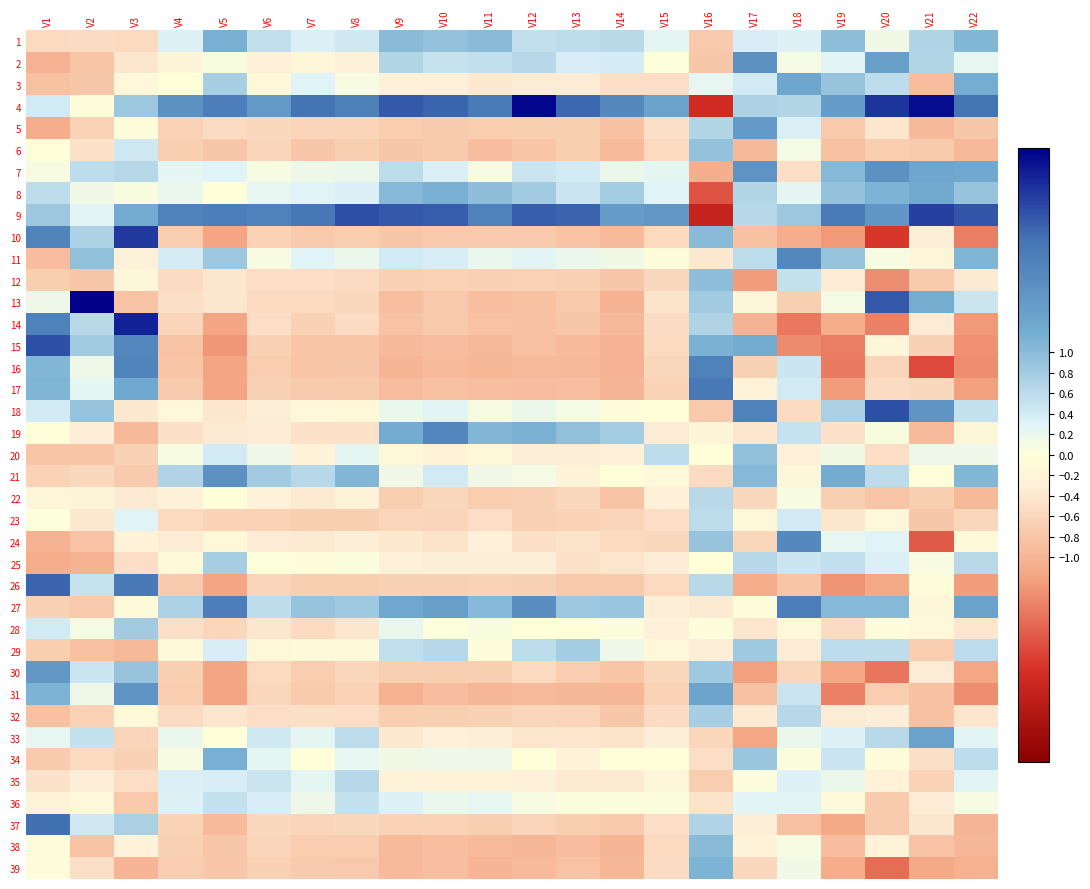

Reading right to left, extract all data points from this chart.

1: V22=1.1	V21=0.7	V20=0.1	V19=1.0	V18=0.3	V17=0.4	V16=-0.8	V15=0.2	V14=0.6	V13=0.6	V12=0.5	V11=1.0	V10=0.9	V9=1.0	V8=0.4	V7=0.3	V6=0.6	V5=1.2	V4=0.3	V3=-0.6	V2=-0.5	V1=-0.5
2: V22=0.2	V21=0.7	V20=1.4	V19=0.3	V18=0.1	V17=1.6	V16=-0.8	V15=0.0	V14=0.4	V13=0.4	V12=0.6	V11=0.6	V10=0.5	V9=0.7	V8=-0.3	V7=-0.2	V6=-0.3	V5=0.1	V4=-0.2	V3=-0.4	V2=-0.8	V1=-1.0
3: V22=1.2	V21=-0.9	V20=0.6	V19=0.9	V18=1.3	V17=0.4	V16=0.2	V15=-0.5	V14=-0.5	V13=-0.3	V12=-0.3	V11=-0.4	V10=-0.3	V9=-0.3	V8=0.1	V7=0.3	V6=-0.1	V5=0.8	V4=-0.0	V3=-0.1	V2=-0.8	V1=-0.8
4: V22=2.1	V21=2.9	V20=2.6	V19=1.5	V18=0.7	V17=0.7	V16=-2.2	V15=1.4	V14=1.8	V13=2.2	V12=2.9	V11=2.0	V10=2.2	V9=2.3	V8=1.9	V7=2.1	V6=1.5	V5=1.9	V4=1.6	V3=0.9	V2=-0.0	V1=0.4
5: V22=-0.8	V21=-1.0	V20=-0.4	V19=-0.8	V18=0.3	V17=1.5	V16=0.7	V15=-0.5	V14=-0.8	V13=-0.7	V12=-0.7	V11=-0.7	V10=-0.7	V9=-0.7	V8=-0.6	V7=-0.6	V6=-0.6	V5=-0.5	V4=-0.6	V3=-0.0	V2=-0.6	V1=-1.1
6: V22=-1.0	V21=-0.7	V20=-0.7	V19=-0.8	V18=0.1	V17=-0.9	V16=0.9	V15=-0.6	V14=-0.9	V13=-0.7	V12=-0.8	V11=-0.9	V10=-0.7	V9=-0.8	V8=-0.7	V7=-0.8	V6=-0.6	V5=-0.8	V4=-0.7	V3=0.4	V2=-0.4	V1=-0.0
7: V22=1.3	V21=1.3	V20=1.6	V19=1.0	V18=-0.5	V17=1.6	V16=-1.1	V15=0.2	V14=0.2	V13=0.4	V12=0.5	V11=0.1	V10=0.3	V9=0.6	V8=0.2	V7=0.2	V6=0.1	V5=0.3	V4=0.2	V3=0.6	V2=0.6	V1=0.1
8: V22=0.9	V21=1.2	V20=1.1	V19=0.9	V18=0.3	V17=0.7	V16=-1.8	V15=0.3	V14=0.8	V13=0.5	V12=0.8	V11=1.0	V10=1.2	V9=1.0	V8=0.3	V7=0.3	V6=0.2	V5=-0.0	V4=0.2	V3=0.1	V2=0.1	V1=0.6
9: V22=2.3	V21=2.5	V20=1.6	V19=2.0	V18=0.9	V17=0.6	V16=-2.3	V15=1.5	V14=1.5	V13=2.2	V12=2.3	V11=1.9	V10=2.3	V9=2.3	V8=2.4	V7=2.0	V6=1.9	V5=1.9	V4=1.9	V3=1.2	V2=0.3	V1=0.9
10: V22=-1.5	V21=-0.3	V20=-2.1	V19=-1.3	V18=-1.1	V17=-0.8	V16=1.0	V15=-0.6	V14=-0.9	V13=-0.8	V12=-0.7	V11=-0.8	V10=-0.8	V9=-0.8	V8=-0.7	V7=-0.7	V6=-0.6	V5=-1.2	V4=-0.7	V3=2.5	V2=0.7	V1=1.8
11: V22=1.1	V21=-0.2	V20=0.1	V19=0.9	V18=1.8	V17=0.6	V16=-0.4	V15=-0.0	V14=0.1	V13=0.2	V12=0.3	V11=0.2	V10=0.4	V9=0.4	V8=0.2	V7=0.3	V6=0.1	V5=0.9	V4=0.4	V3=-0.3	V2=0.9	V1=-0.9
12: V22=-0.4	V21=-0.7	V20=-1.4	V19=-0.3	V18=0.5	V17=-1.3	V16=1.0	V15=-0.6	V14=-0.8	V13=-0.7	V12=-0.6	V11=-0.7	V10=-0.6	V9=-0.7	V8=-0.5	V7=-0.5	V6=-0.5	V5=-0.4	V4=-0.5	V3=-0.2	V2=-0.8	V1=-0.7
13: V22=0.5	V21=1.2	V20=2.3	V19=0.1	V18=-0.7	V17=-0.2	V16=0.8	V15=-0.4	V14=-1.0	V13=-0.8	V12=-0.8	V11=-0.9	V10=-0.8	V9=-0.9	V8=-0.6	V7=-0.6	V6=-0.5	V5=-0.4	V4=-0.5	V3=-0.8	V2=3.0	V1=0.2
14: V22=-1.3	V21=-0.3	V20=-1.5	V19=-1.1	V18=-1.5	V17=-1.0	V16=0.7	V15=-0.5	V14=-0.9	V13=-0.8	V12=-0.8	V11=-0.8	V10=-0.8	V9=-0.8	V8=-0.5	V7=-0.7	V6=-0.5	V5=-1.2	V4=-0.6	V3=2.7	V2=0.6	V1=1.9
15: V22=-1.3	V21=-0.7	V20=-0.2	V19=-1.5	V18=-1.4	V17=1.2	V16=1.1	V15=-0.5	V14=-1.0	V13=-0.9	V12=-0.9	V11=-0.9	V10=-0.9	V9=-1.0	V8=-0.8	V7=-0.8	V6=-0.7	V5=-1.3	V4=-0.8	V3=1.8	V2=0.8	V1=2.4
16: V22=-1.4	V21=-1.9	V20=-0.6	V19=-1.5	V18=0.5	V17=-0.7	V16=1.9	V15=-0.6	V14=-1.0	V13=-0.9	V12=-0.9	V11=-1.0	V10=-0.9	V9=-1.0	V8=-0.8	V7=-0.8	V6=-0.7	V5=-1.2	V4=-0.8	V3=1.8	V2=0.2	V1=1.1
17: V22=-1.2	V21=-0.6	V20=-0.5	V19=-1.3	V18=0.4	V17=-0.2	V16=2.0	V15=-0.6	V14=-1.0	V13=-0.9	V12=-0.9	V11=-0.9	V10=-0.9	V9=-0.9	V8=-0.7	V7=-0.7	V6=-0.7	V5=-1.2	V4=-0.7	V3=1.3	V2=0.3	V1=1.1
18: V22=0.5	V21=1.6	V20=2.4	V19=0.7	V18=-0.5	V17=1.9	V16=-0.8	V15=-0.0	V14=-0.1	V13=0.1	V12=0.2	V11=0.1	V10=0.3	V9=0.2	V8=-0.1	V7=-0.2	V6=-0.3	V5=-0.4	V4=-0.1	V3=-0.4	V2=0.9	V1=0.4
19: V22=-0.2	V21=-0.9	V20=0.1	V19=-0.5	V18=0.5	V17=-0.4	V16=-0.2	V15=-0.3	V14=0.8	V13=0.9	V12=1.1	V11=1.1	V10=1.8	V9=1.2	V8=-0.5	V7=-0.5	V6=-0.3	V5=-0.4	V4=-0.5	V3=-1.0	V2=-0.3	V1=-0.0
20: V22=0.1	V21=0.1	V20=-0.5	V19=0.1	V18=-0.3	V17=1.0	V16=-0.0	V15=0.6	V14=-0.3	V13=-0.3	V12=-0.3	V11=-0.1	V10=-0.2	V9=-0.1	V8=0.3	V7=-0.2	V6=0.1	V5=0.4	V4=0.1	V3=-0.7	V2=-0.8	V1=-0.8
21: V22=1.1	V21=-0.0	V20=0.6	V19=1.2	V18=-0.2	V17=1.1	V16=-0.5	V15=-0.1	V14=-0.0	V13=-0.2	V12=0.1	V11=0.1	V10=0.4	V9=0.1	V8=1.1	V7=0.6	V6=0.8	V5=1.6	V4=0.7	V3=-0.7	V2=-0.6	V1=-0.7
22: V22=-1.0	V21=-0.7	V20=-0.8	V19=-0.7	V18=0.1	V17=-0.6	V16=0.6	V15=-0.3	V14=-0.8	V13=-0.6	V12=-0.7	V11=-0.7	V10=-0.6	V9=-0.7	V8=-0.2	V7=-0.4	V6=-0.2	V5=-0.0	V4=-0.3	V3=-0.4	V2=-0.2	V1=-0.2
23: V22=-0.6	V21=-0.8	V20=-0.1	V19=-0.4	V18=0.4	V17=-0.1	V16=0.6	V15=-0.5	V14=-0.6	V13=-0.6	V12=-0.7	V11=-0.5	V10=-0.6	V9=-0.6	V8=-0.7	V7=-0.7	V6=-0.6	V5=-0.7	V4=-0.6	V3=0.3	V2=-0.4	V1=0.0
24: V22=-0.1	V21=-1.8	V20=0.3	V19=0.2	V18=1.8	V17=-0.6	V16=0.9	V15=-0.6	V14=-0.6	V13=-0.4	V12=-0.5	V11=-0.3	V10=-0.4	V9=-0.4	V8=-0.3	V7=-0.4	V6=-0.3	V5=-0.1	V4=-0.3	V3=-0.2	V2=-0.8	V1=-1.0
25: V22=0.6	V21=0.1	V20=0.3	V19=0.5	V18=0.5	V17=0.7	V16=-0.0	V15=-0.3	V14=-0.4	V13=-0.4	V12=-0.3	V11=-0.3	V10=-0.3	V9=-0.3	V8=0.0	V7=-0.1	V6=0.0	V5=0.8	V4=-0.1	V3=-0.5	V2=-1.0	V1=-1.1
26: V22=-1.2	V21=-0.0	V20=-1.1	V19=-1.3	V18=-0.8	V17=-1.1	V16=0.6	V15=-0.5	V14=-0.8	V13=-0.8	V12=-0.7	V11=-0.6	V10=-0.7	V9=-0.7	V8=-0.7	V7=-0.7	V6=-0.6	V5=-1.2	V4=-0.7	V3=2.0	V2=0.5	V1=2.2
27: V22=1.4	V21=-0.2	V20=1.0	V19=1.0	V18=1.9	V17=-0.0	V16=-0.4	V15=-0.3	V14=0.9	V13=0.9	V12=1.7	V11=1.0	V10=1.4	V9=1.3	V8=0.8	V7=0.9	V6=0.6	V5=1.9	V4=0.7	V3=-0.1	V2=-0.8	V1=-0.7
28: V22=-0.4	V21=-0.2	V20=-0.1	V19=-0.5	V18=-0.2	V17=-0.4	V16=-0.0	V15=-0.3	V14=0.0	V13=-0.0	V12=-0.0	V11=0.0	V10=0.0	V9=0.2	V8=-0.4	V7=-0.5	V6=-0.4	V5=-0.6	V4=-0.5	V3=0.8	V2=0.1	V1=0.4
29: V22=0.6	V21=-0.7	V20=0.6	V19=0.6	V18=-0.4	V17=0.8	V16=-0.3	V15=-0.1	V14=0.1	V13=0.8	V12=0.6	V11=-0.0	V10=0.6	V9=0.6	V8=-0.1	V7=-0.1	V6=-0.1	V5=0.4	V4=-0.1	V3=-0.9	V2=-0.9	V1=-0.7
30: V22=-1.2	V21=-0.3	V20=-1.5	V19=-1.2	V18=-0.6	V17=-1.2	V16=0.8	V15=-0.6	V14=-0.8	V13=-0.7	V12=-0.6	V11=-0.7	V10=-0.7	V9=-0.7	V8=-0.6	V7=-0.7	V6=-0.6	V5=-1.2	V4=-0.7	V3=0.9	V2=0.5	V1=1.5
31: V22=-1.4	V21=-0.8	V20=-0.7	V19=-1.5	V18=0.5	V17=-0.8	V16=1.3	V15=-0.6	V14=-1.0	V13=-1.0	V12=-0.9	V11=-1.0	V10=-0.9	V9=-1.0	V8=-0.7	V7=-0.7	V6=-0.6	V5=-1.2	V4=-0.7	V3=1.6	V2=0.1	V1=1.1
32: V22=-0.4	V21=-0.9	V20=-0.3	V19=-0.3	V18=0.6	V17=-0.4	V16=0.8	V15=-0.5	V14=-0.8	V13=-0.6	V12=-0.6	V11=-0.7	V10=-0.7	V9=-0.7	V8=-0.5	V7=-0.5	V6=-0.5	V5=-0.4	V4=-0.5	V3=-0.1	V2=-0.6	V1=-0.9
33: V22=0.3	V21=1.4	V20=0.6	V19=0.3	V18=0.2	V17=-1.2	V16=-0.6	V15=-0.3	V14=-0.4	V13=-0.4	V12=-0.4	V11=-0.3	V10=-0.3	V9=-0.4	V8=0.6	V7=0.2	V6=0.4	V5=-0.0	V4=0.2	V3=-0.6	V2=0.5	V1=0.2
34: V22=0.6	V21=-0.5	V20=-0.1	V19=0.4	V18=0.0	V17=0.9	V16=-0.5	V15=-0.0	V14=-0.0	V13=-0.2	V12=-0.0	V11=0.2	V10=0.2	V9=0.1	V8=0.2	V7=-0.0	V6=0.2	V5=1.2	V4=0.1	V3=-0.7	V2=-0.6	V1=-0.7
35: V22=0.3	V21=-0.6	V20=-0.3	V19=0.2	V18=0.3	V17=0.0	V16=-0.7	V15=-0.2	V14=-0.4	V13=-0.4	V12=-0.3	V11=-0.3	V10=-0.2	V9=-0.2	V8=0.7	V7=0.2	V6=0.5	V5=0.4	V4=0.3	V3=-0.5	V2=-0.3	V1=-0.5
36: V22=0.1	V21=-0.4	V20=-0.7	V19=-0.1	V18=0.3	V17=0.3	V16=-0.4	V15=0.0	V14=0.0	V13=0.0	V12=0.1	V11=0.2	V10=0.2	V9=0.3	V8=0.5	V7=0.2	V6=0.4	V5=0.5	V4=0.3	V3=-0.8	V2=-0.2	V1=-0.2
37: V22=-1.0	V21=-0.4	V20=-0.7	V19=-1.1	V18=-0.9	V17=-0.3	V16=0.7	V15=-0.5	V14=-0.8	V13=-0.7	V12=-0.6	V11=-0.7	V10=-0.6	V9=-0.7	V8=-0.6	V7=-0.6	V6=-0.6	V5=-0.9	V4=-0.7	V3=0.7	V2=0.4	V1=2.1
38: V22=-1.0	V21=-0.8	V20=-0.2	V19=-0.9	V18=0.1	V17=-0.2	V16=1.0	V15=-0.5	V14=-1.0	V13=-0.9	V12=-1.0	V11=-0.9	V10=-0.9	V9=-0.9	V8=-0.7	V7=-0.7	V6=-0.6	V5=-0.8	V4=-0.7	V3=-0.3	V2=-0.8	V1=-0.1
39: V22=-1.0	V21=-1.1	V20=-1.6	V19=-1.1	V18=0.1	V17=-0.6	V16=1.1	V15=-0.5	V14=-1.0	V13=-0.8	V12=-0.9	V11=-1.0	V10=-0.9	V9=-0.9	V8=-0.8	V7=-0.7	V6=-0.7	V5=-0.8	V4=-0.7	V3=-1.0	V2=-0.5	V1=-0.1